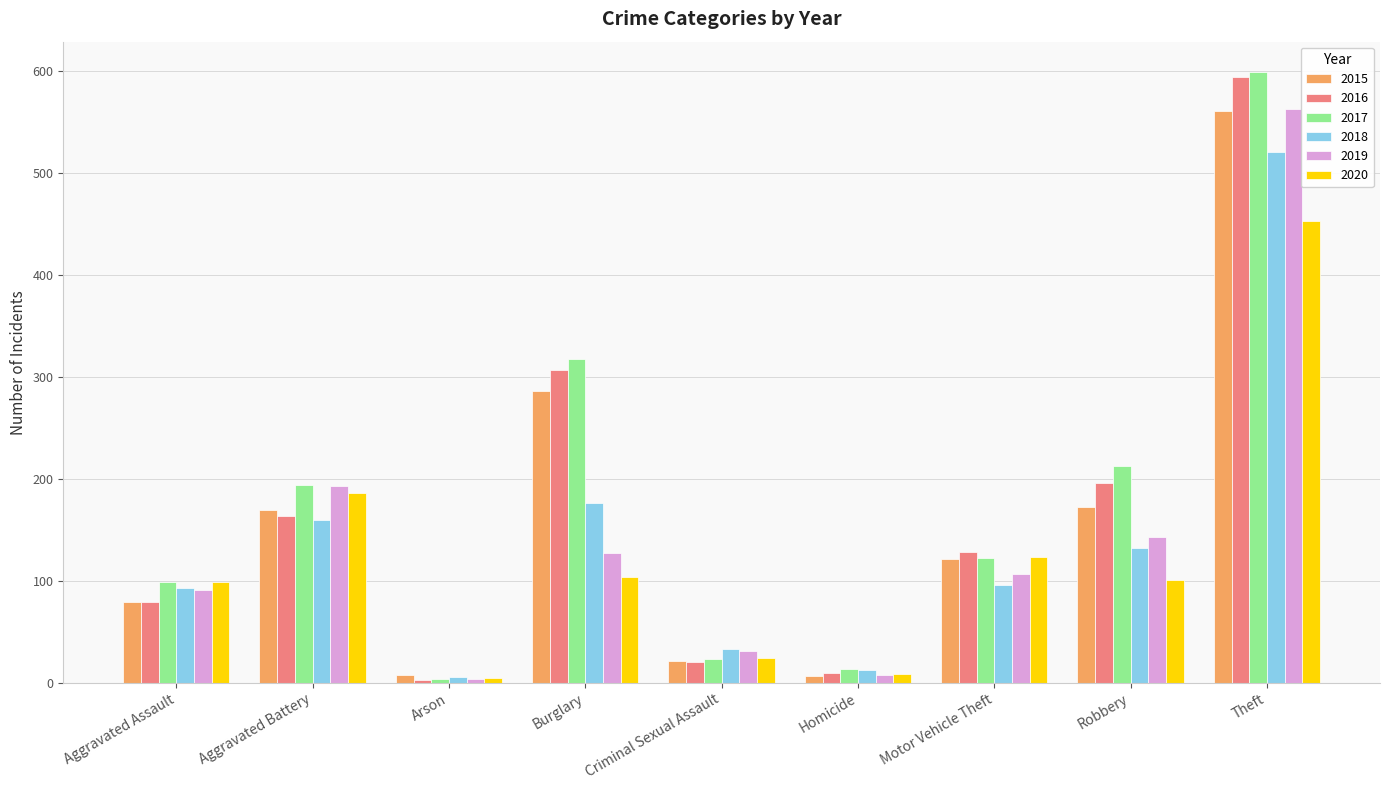

Which category has the highest value in the 2017 series?

Theft